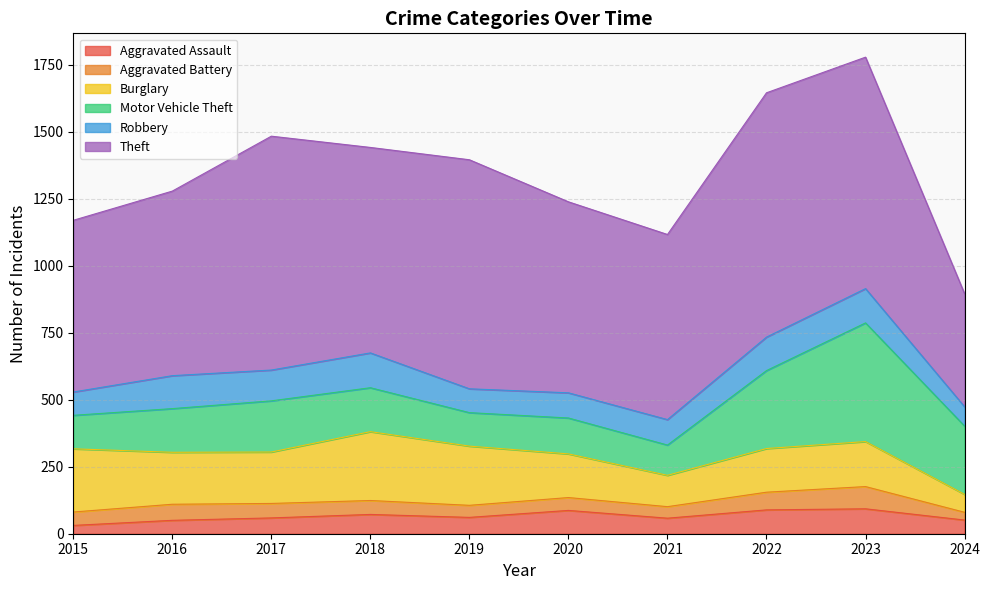

What is the greatest value displayed?

912